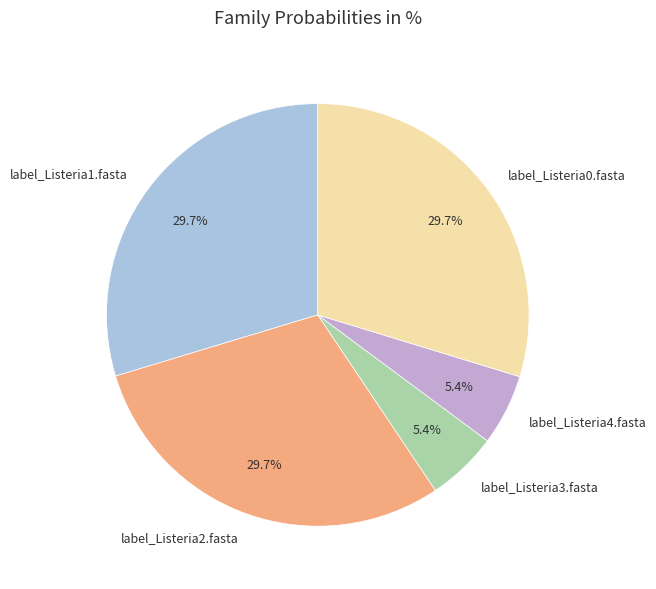

Approximately how many times larger is the value at label_Listeria2.fasta compared to label_Listeria0.fasta?

1.0